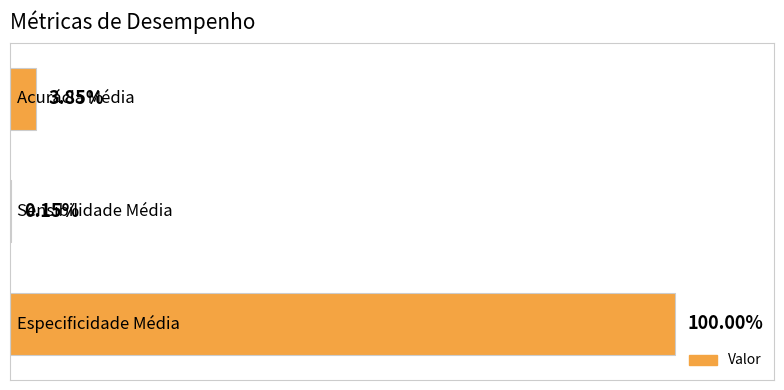

Where is the data nearest to the value 0?

1